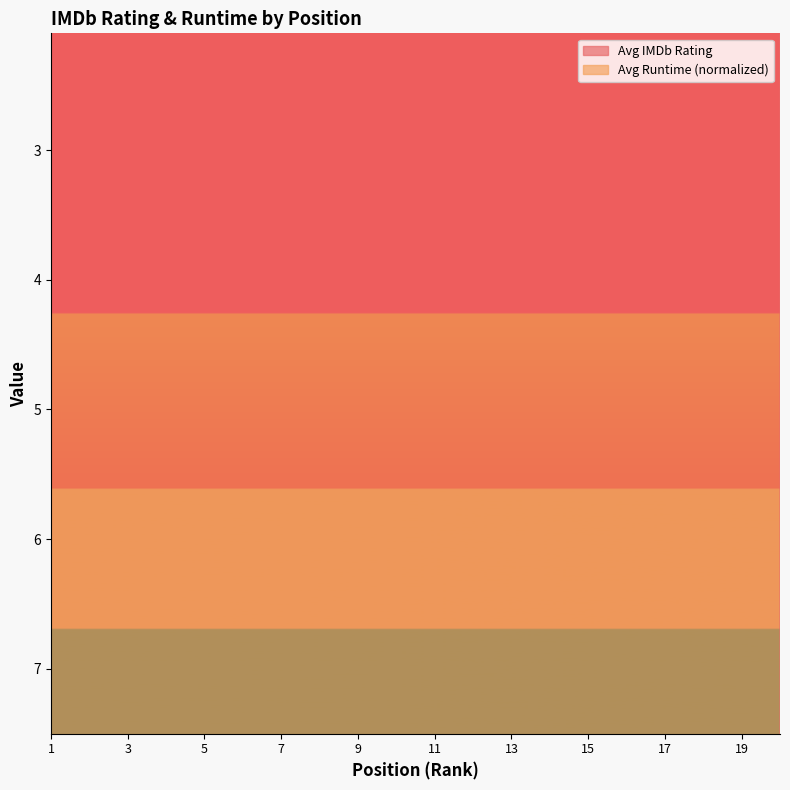

What are all the series names shown in the legend?

Avg IMDb Rating, Avg Runtime (normalized)